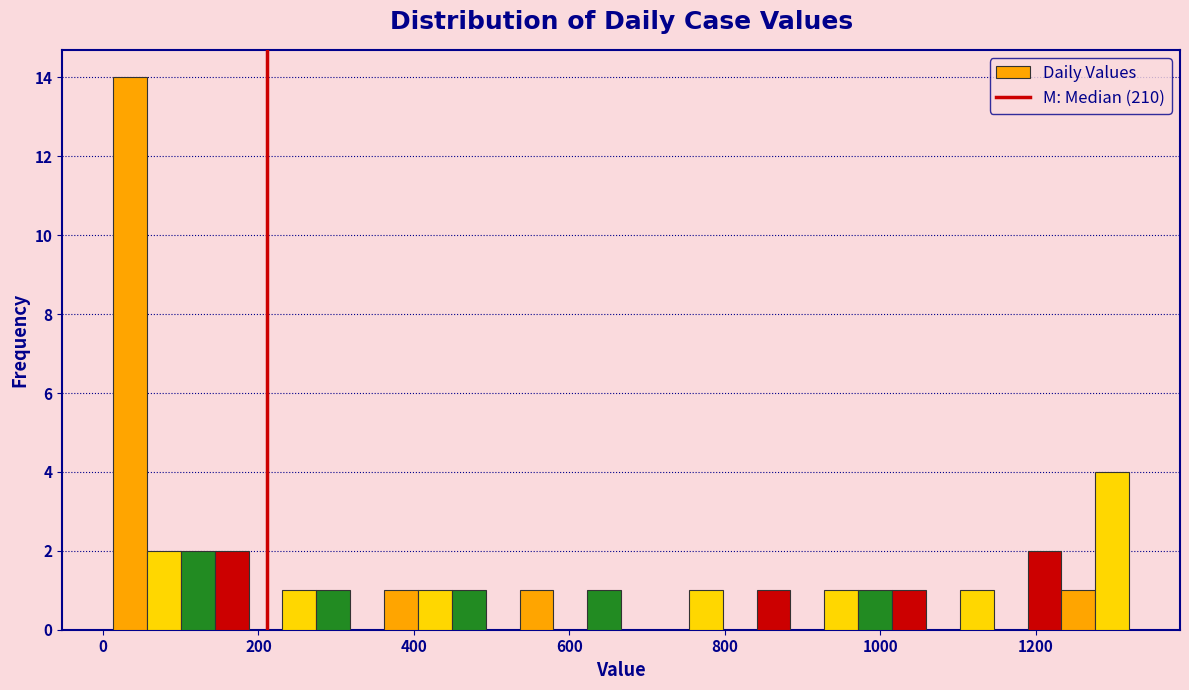

Read against the x-axis, roughly where is the centre of the tallest bar?

40